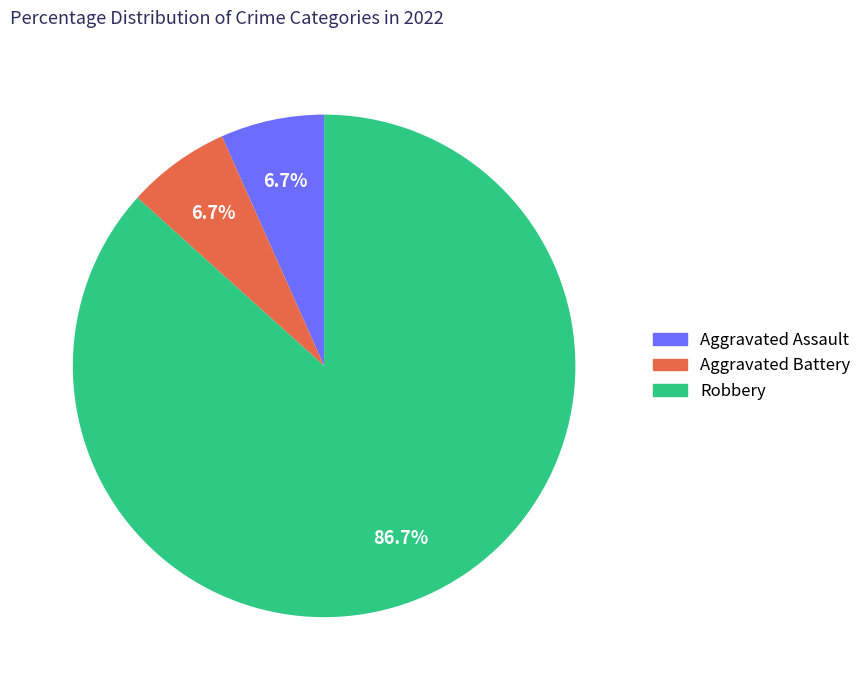

Which slice is the largest?

Robbery